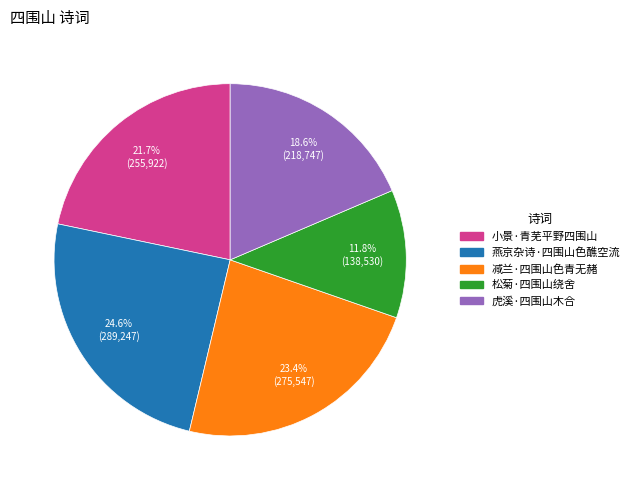

Is there any slice that represents more than half of the pie?

No